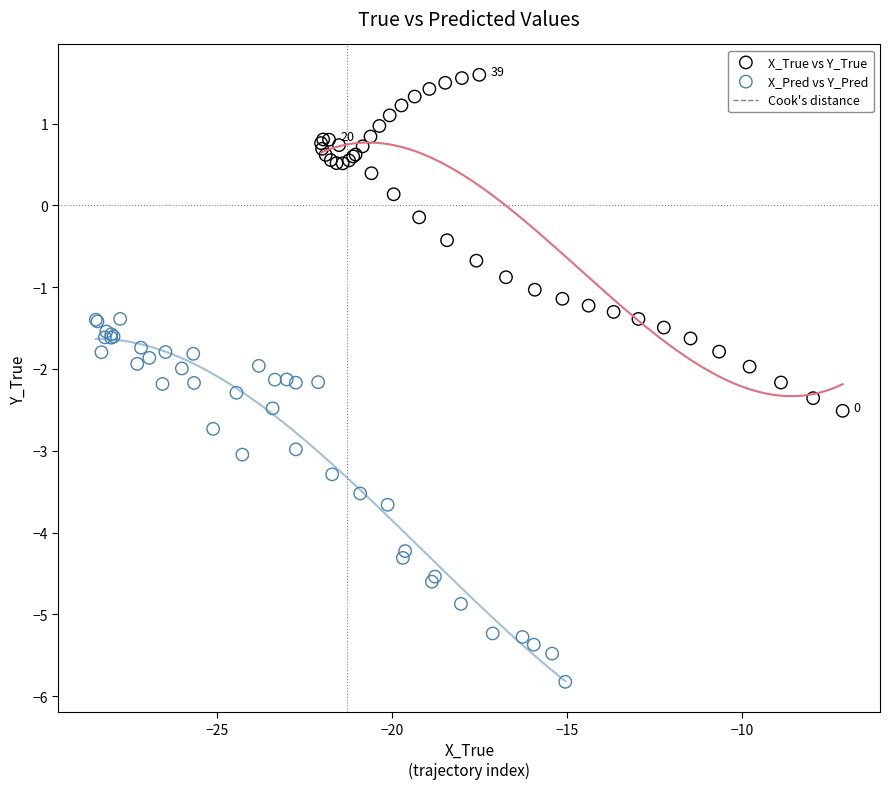

Which series contains the highest Y value?

X_True vs Y_True